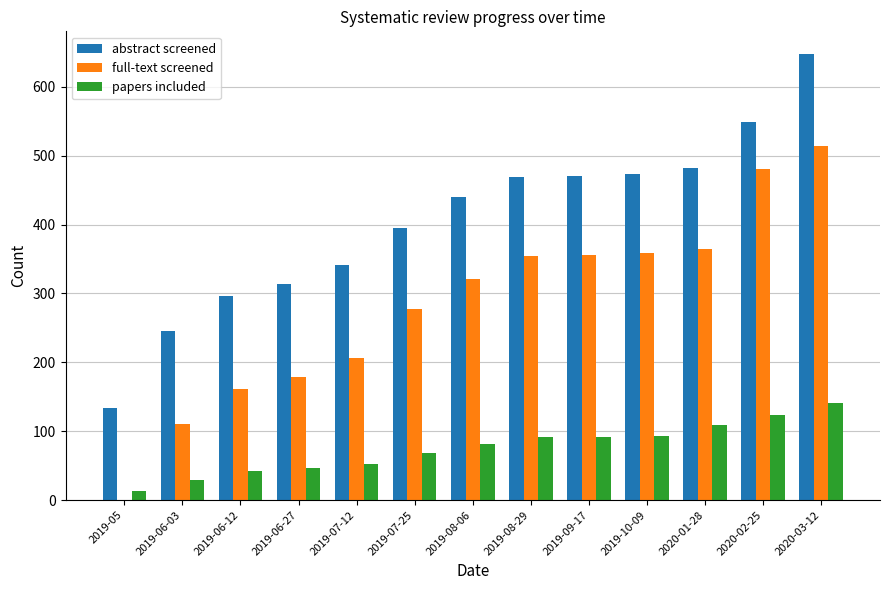

Is the value of papers included at 2019-07-25 greater than the value of abstract screened at 2019-05?

No